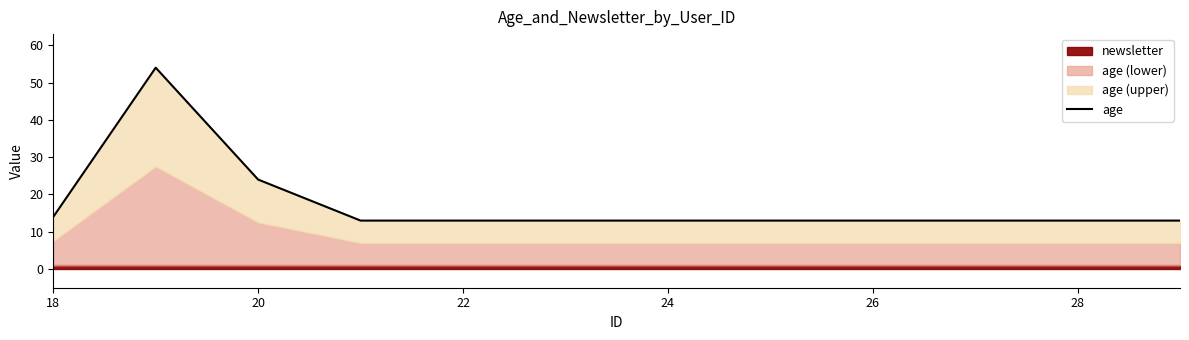

True or false: the data has more than 0 interior local peaks.

True